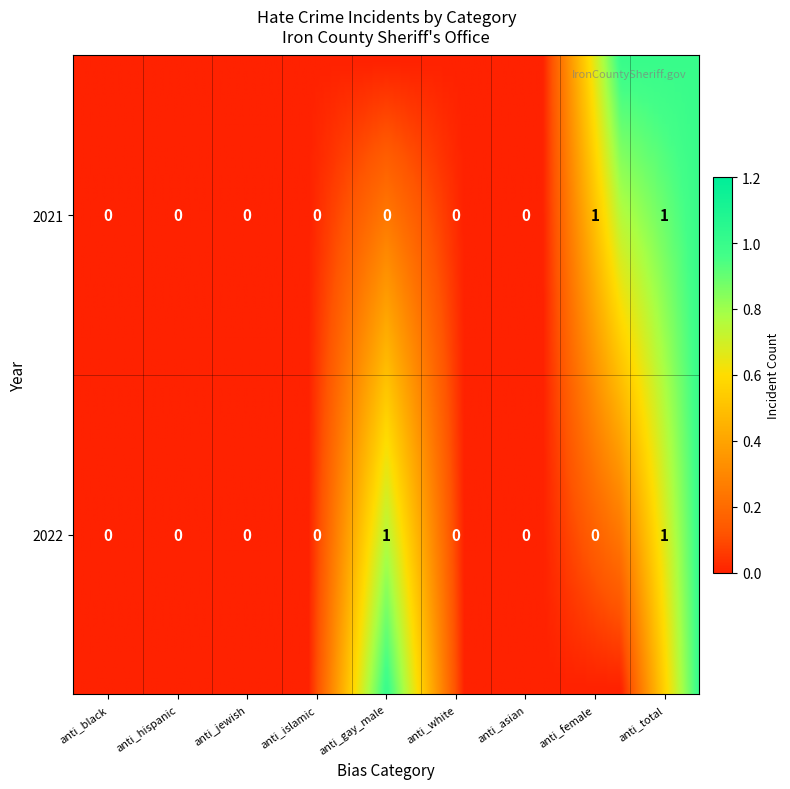

Which series has the largest total across all categories?

2021